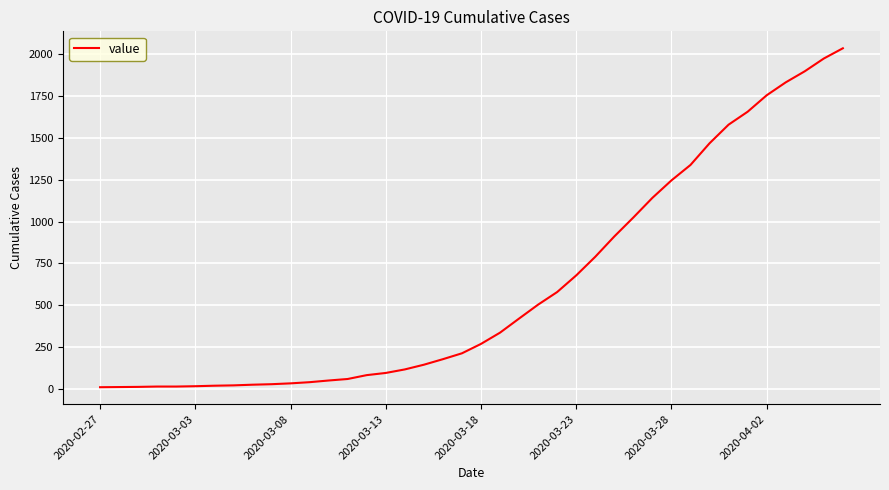

How many distinct data groups are displayed?

1